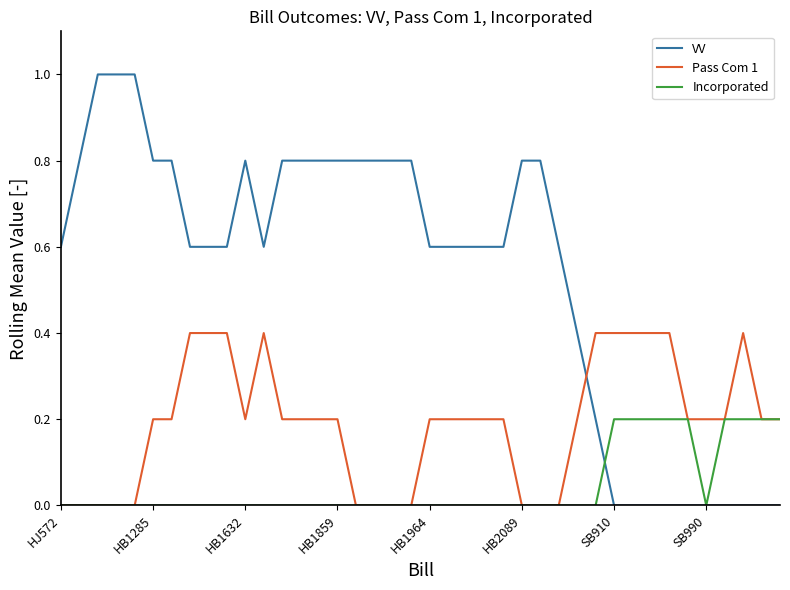

List the series in order of their peak value, lowest first.

Incorporated, Pass Com 1, VV